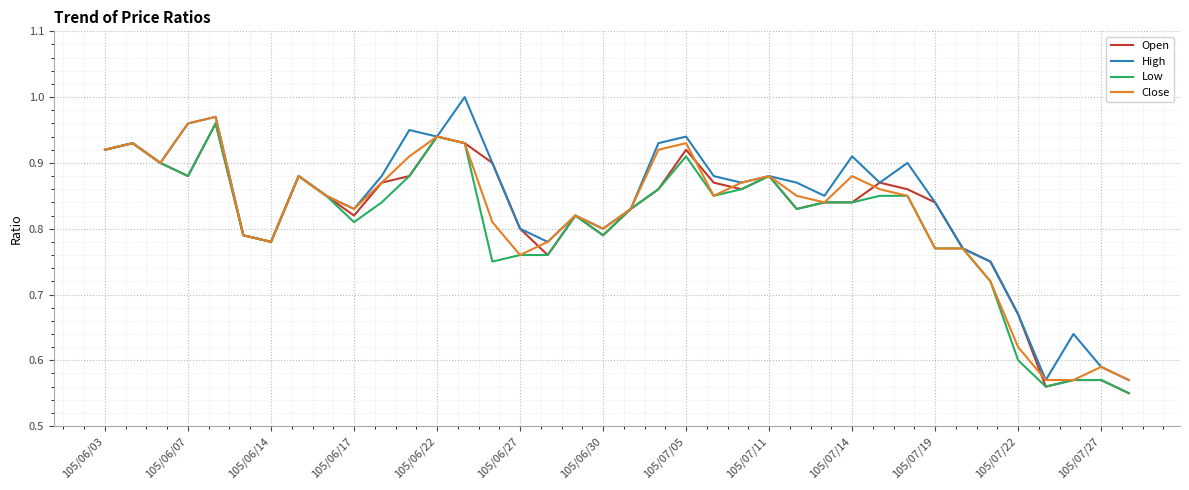

What are all the series names shown in the legend?

Open, High, Low, Close